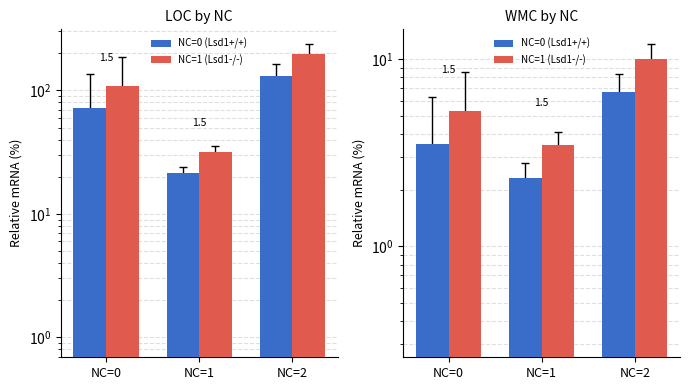

At NC=1, list the series in order from largest to smallest.

NC=1 (Lsd1-/-), NC=0 (Lsd1+/+)